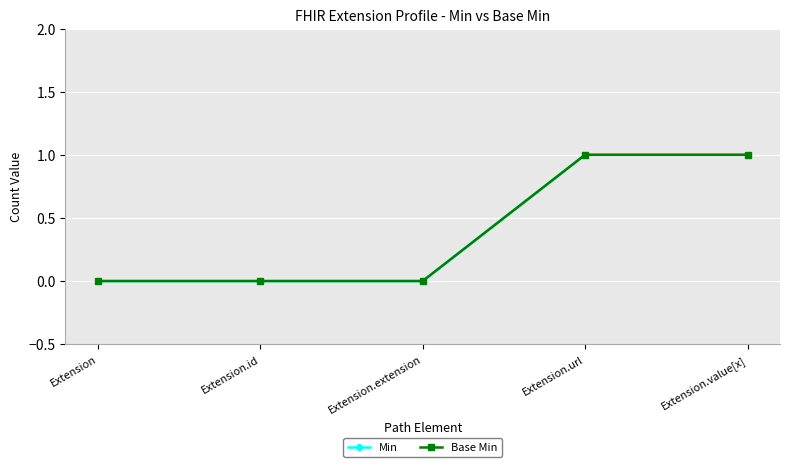

Does the chart have visible grid lines?

Yes